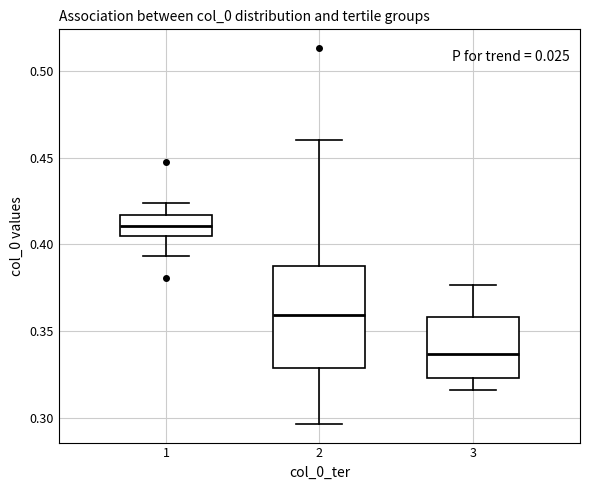

Which box is the tallest, from its lower edge to its upper edge?

2